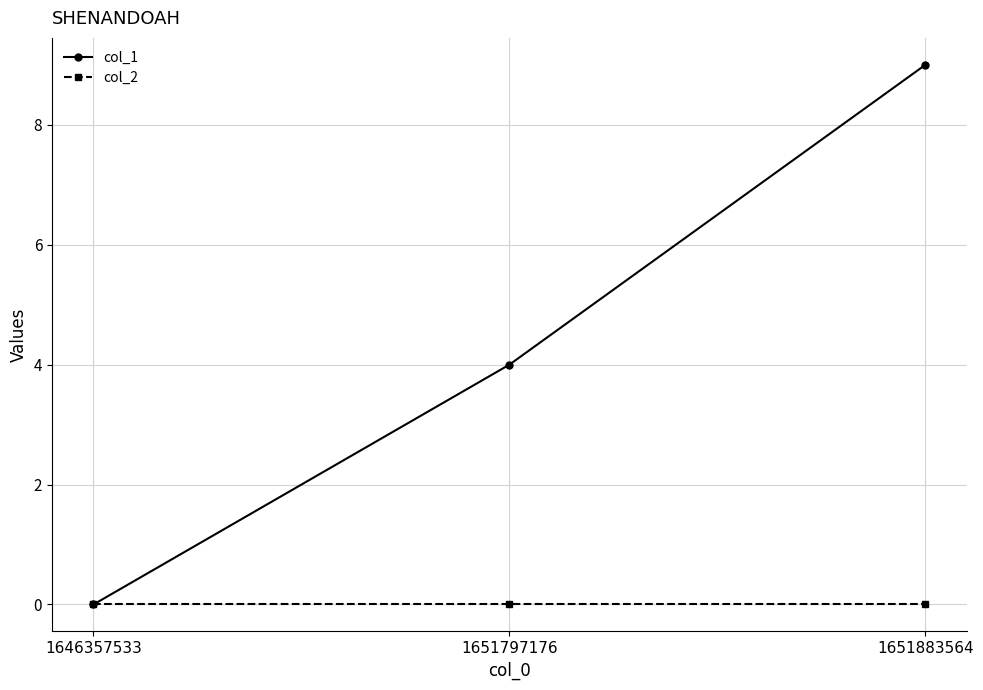

What is the average value of the col_1 series?

4